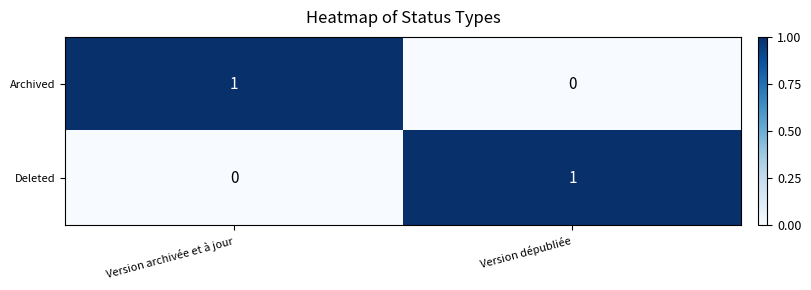

At which label does Archived reach its minimum?

Version dépubliée